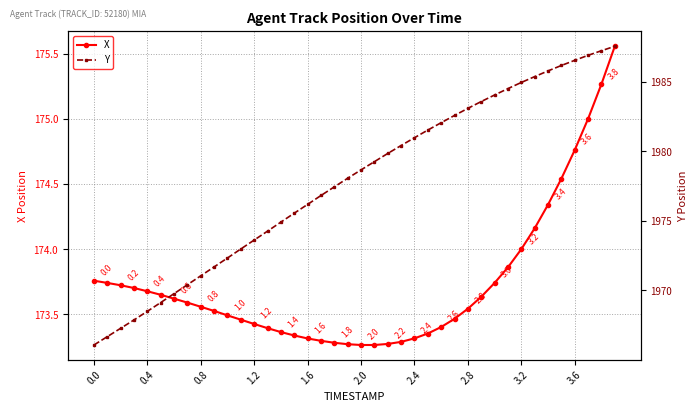

What is the minimum value shown in the chart?

173.3